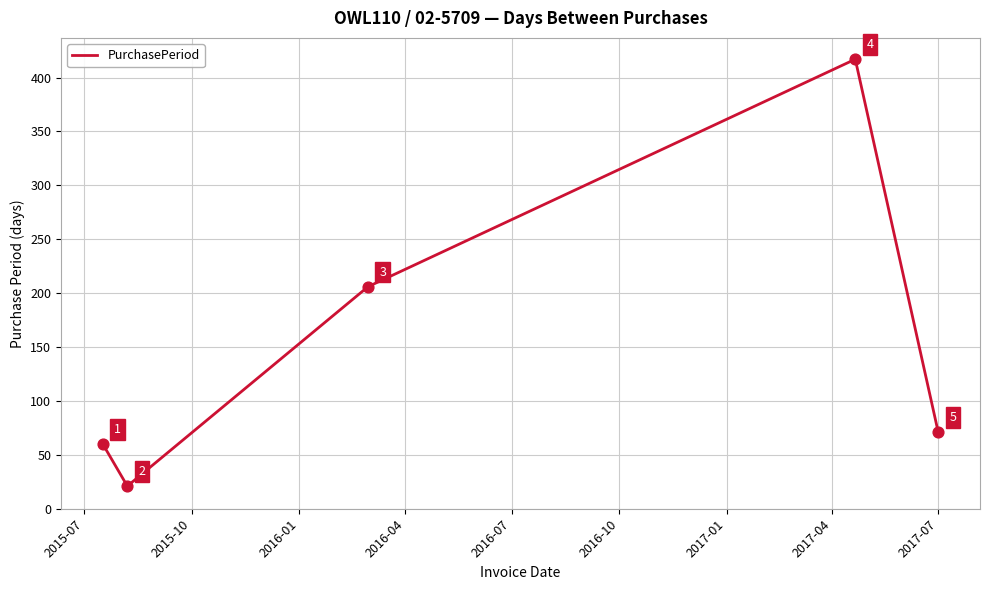

What is the average value?

155